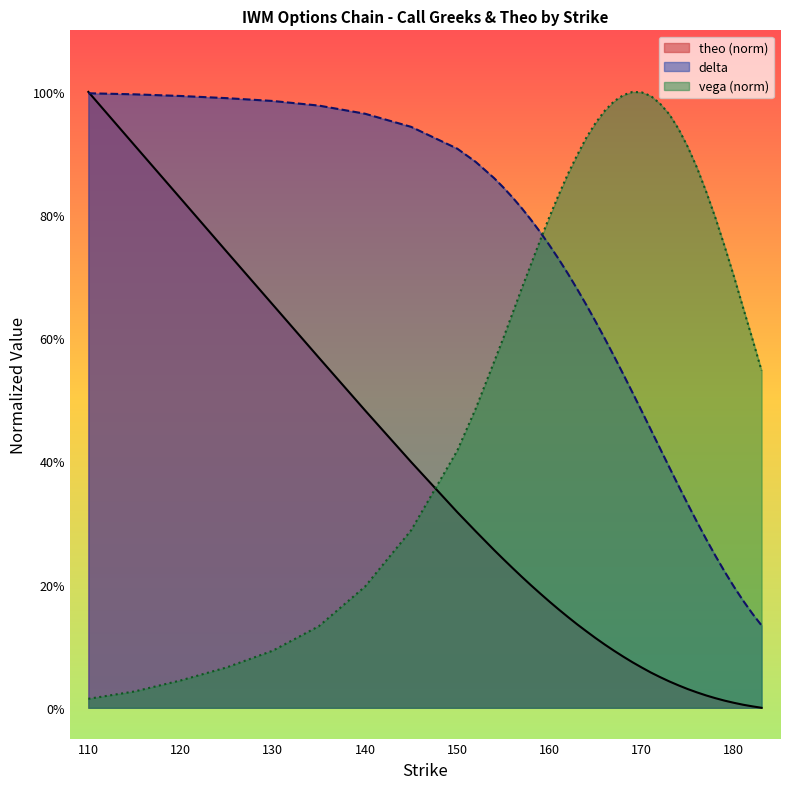

Where is delta nearest to the value 0?

183